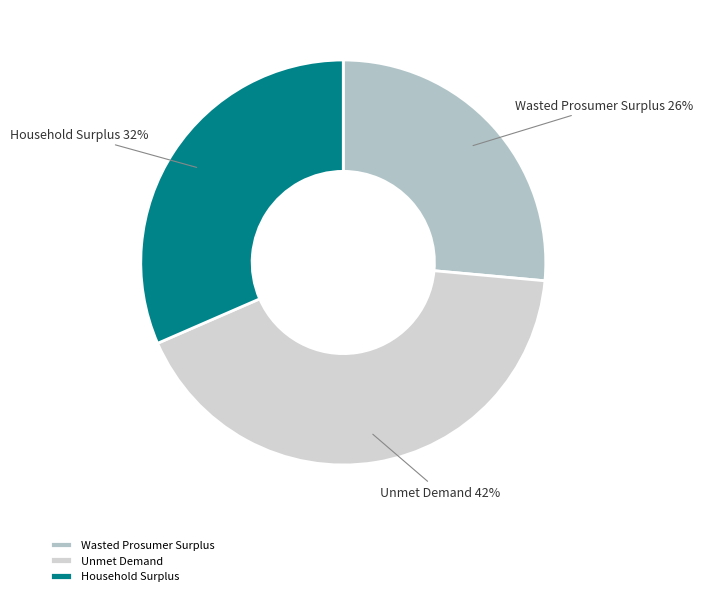

Does any single category account for the majority?

No